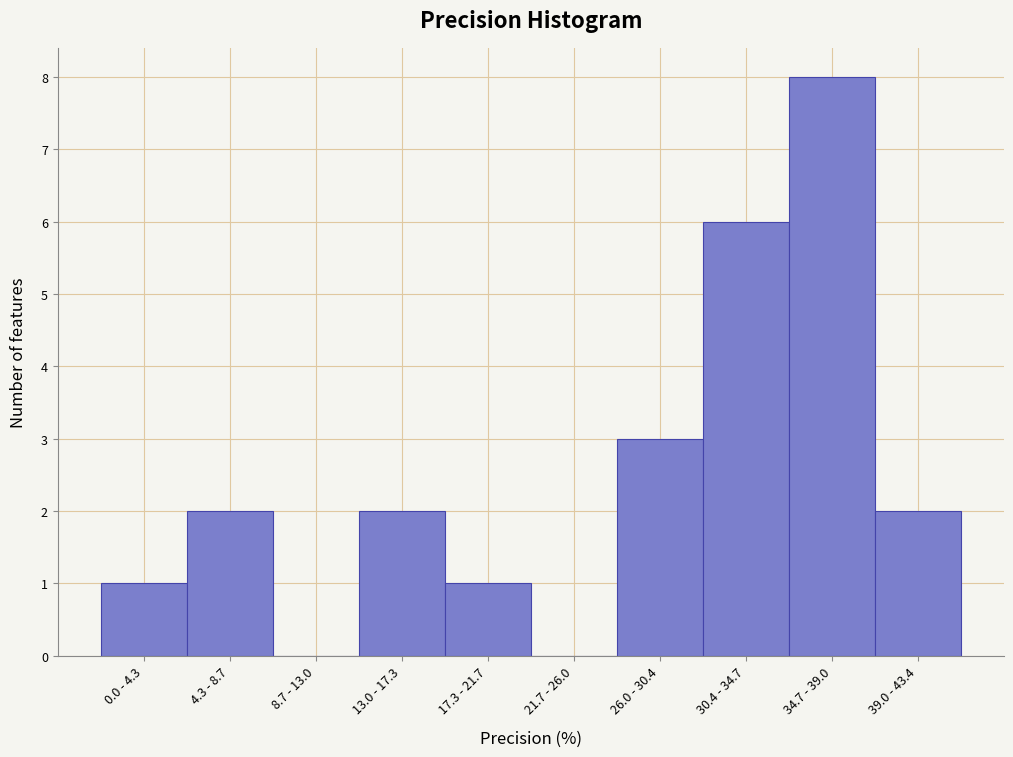

Reading left to right, what are all the values shown in this chart?

0.0 - 4.3=1	4.3 - 8.7=2	8.7 - 13.0=0	13.0 - 17.3=2	17.3 - 21.7=1	21.7 - 26.0=0	26.0 - 30.4=3	30.4 - 34.7=6	34.7 - 39.0=8	39.0 - 43.4=2